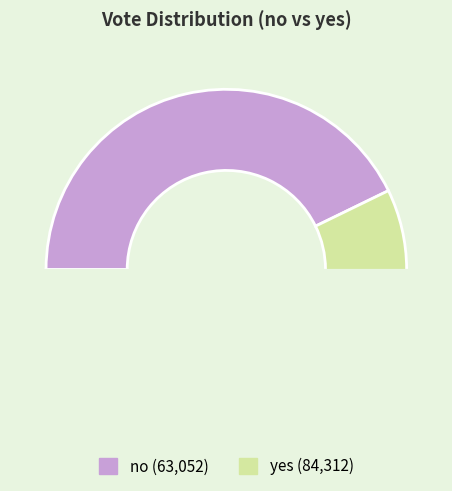

To the nearest percent, what percentage of the pie is yes?

57%